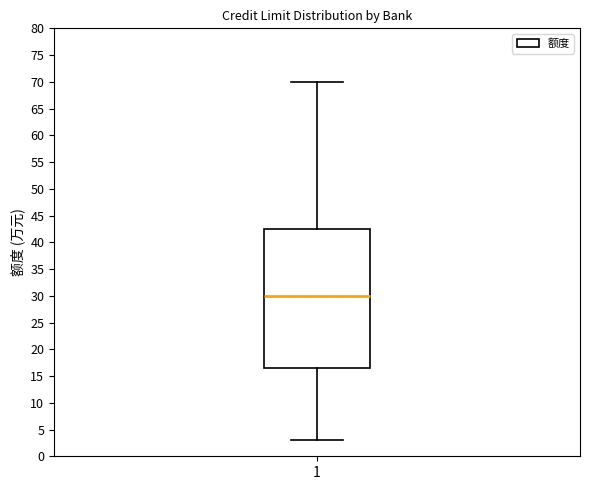

Read this box plot against the y-axis: the position of the median line, the range covered by the box, and the ends of both whiskers. The values are not printed on the chart, so give them approximately, as read against the axis.

median 30.0, box 16.5 to 42.5, whiskers 3.0 to 70.0